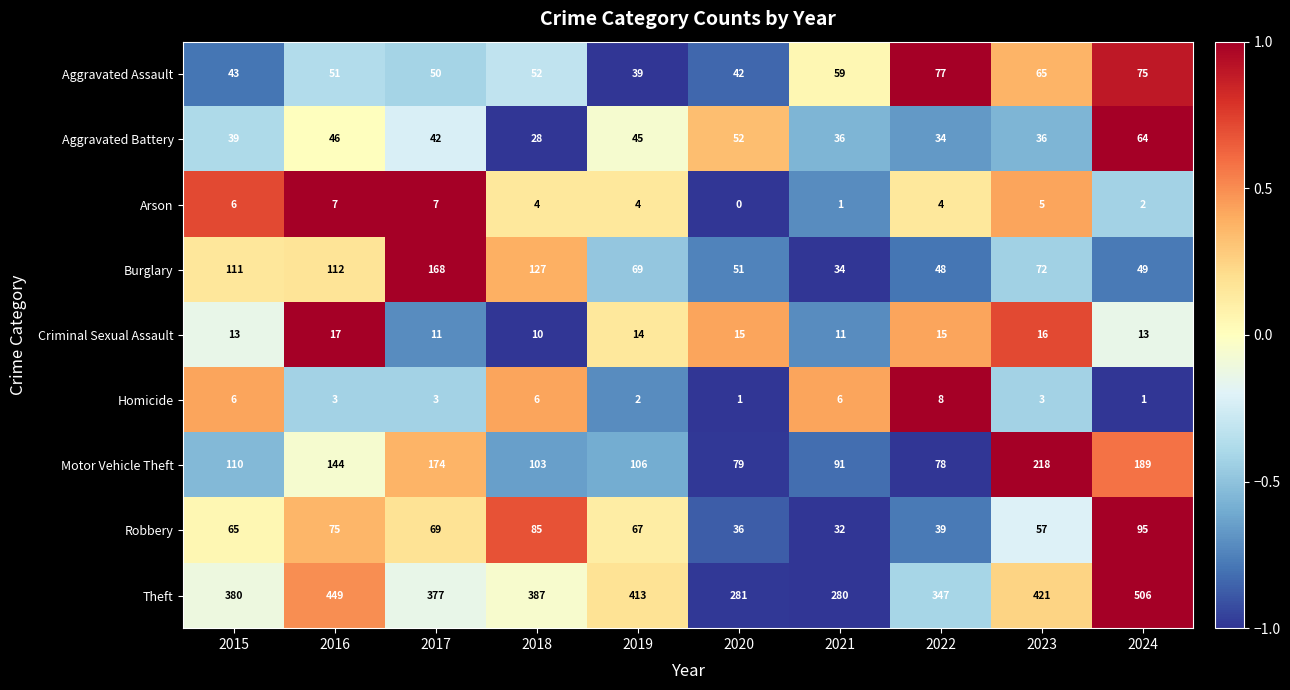

Count the number of data series in this chart.

9